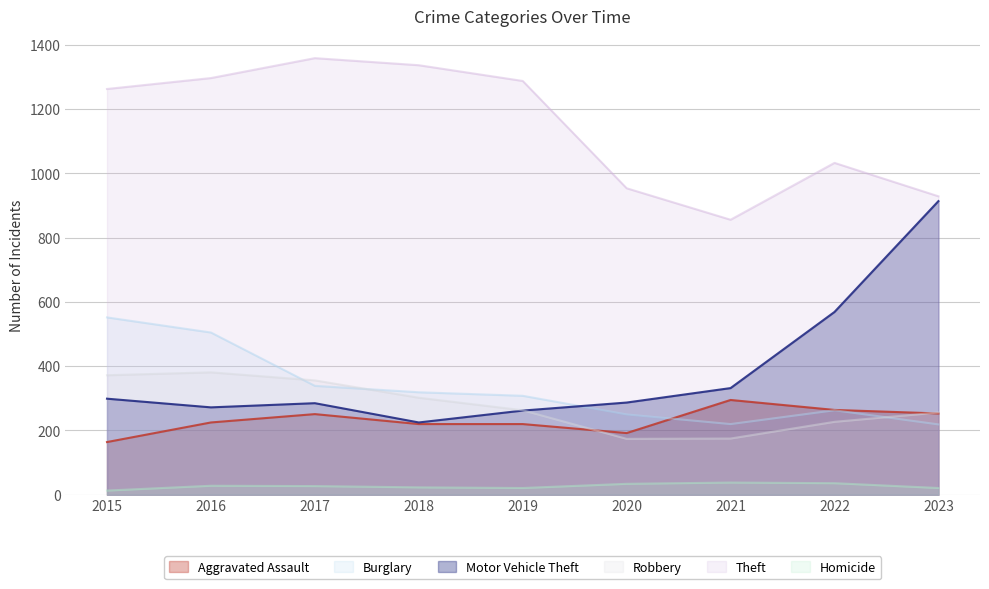

What is the value of the Homicide point at the 8th from the left?

36